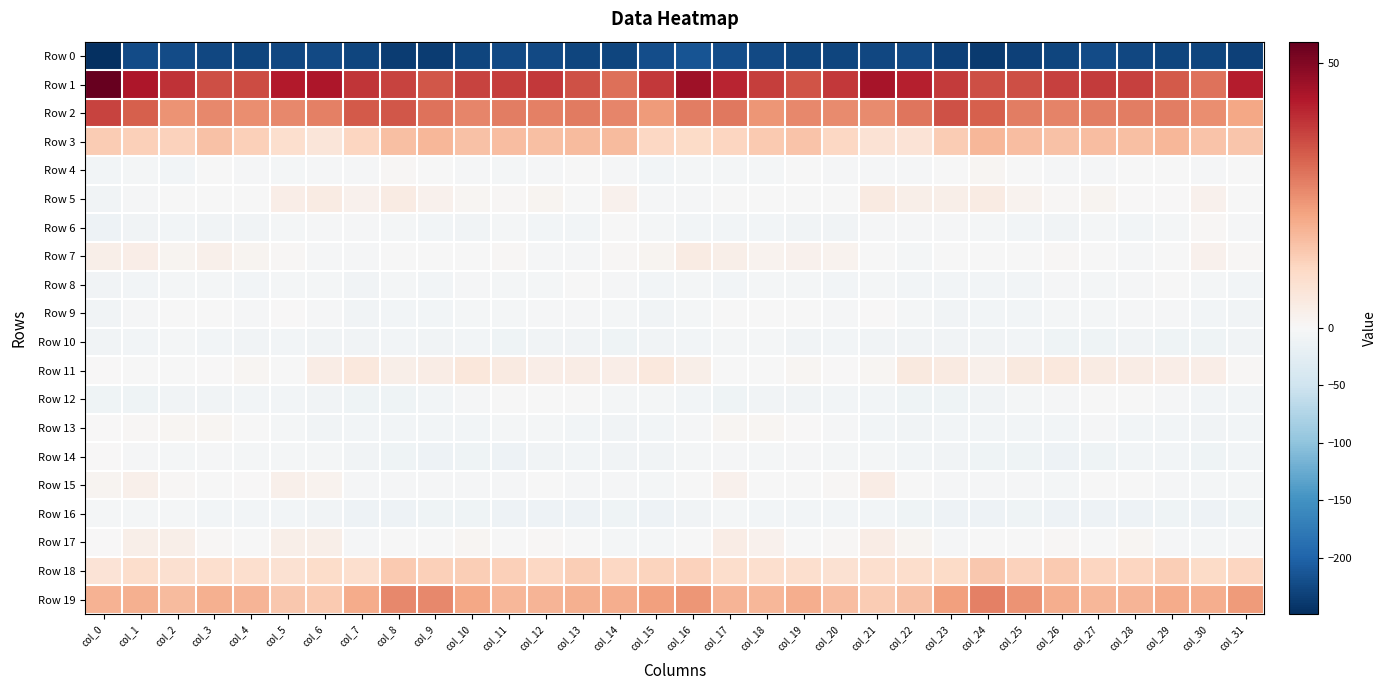

Between col_10 and col_24, which series saw the biggest shift?

Row 0